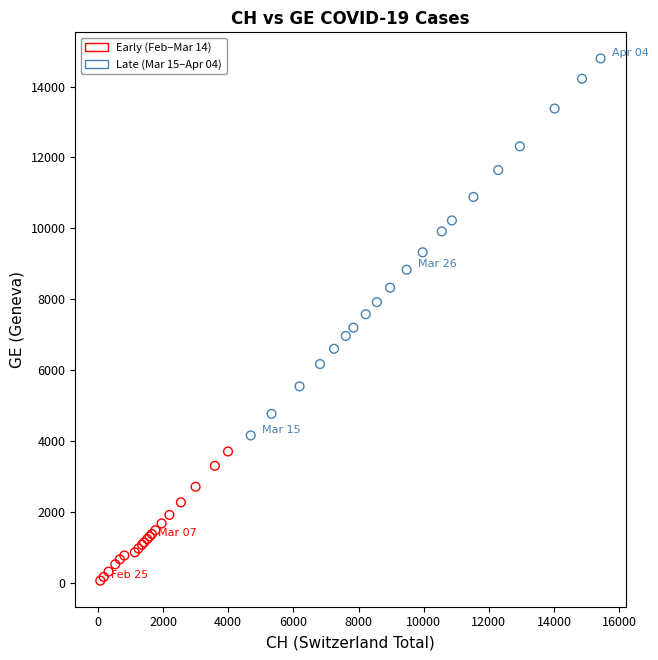

Which series has the largest Y range (max minus min)?

Late (Mar 15–Apr 04)